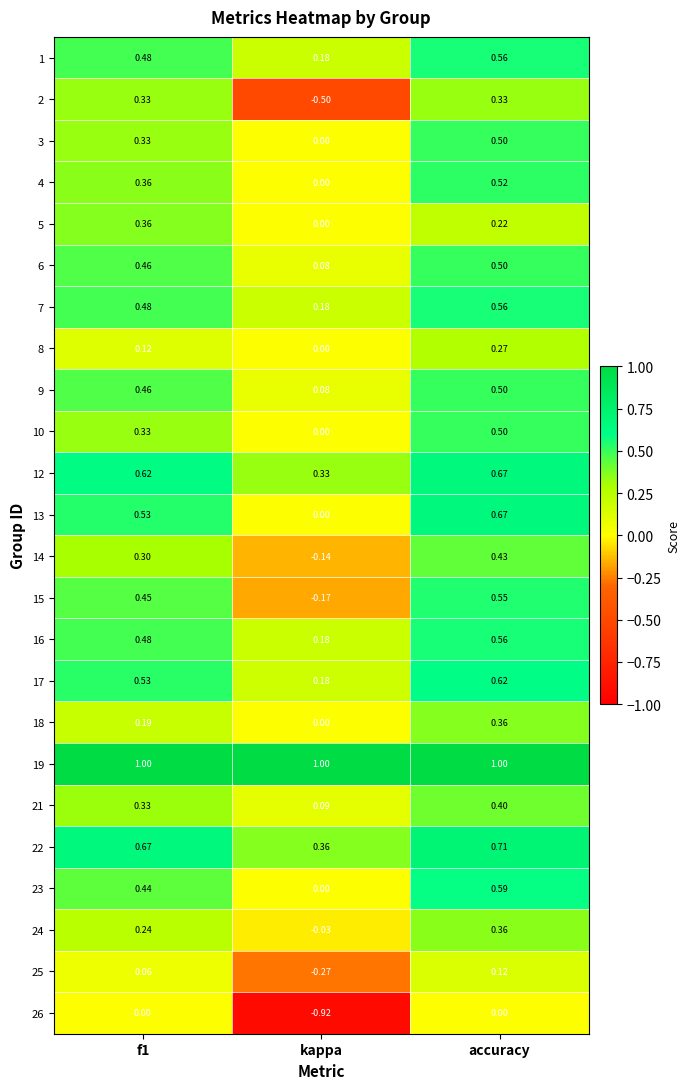

Which category has the highest value in the 23 series?

accuracy